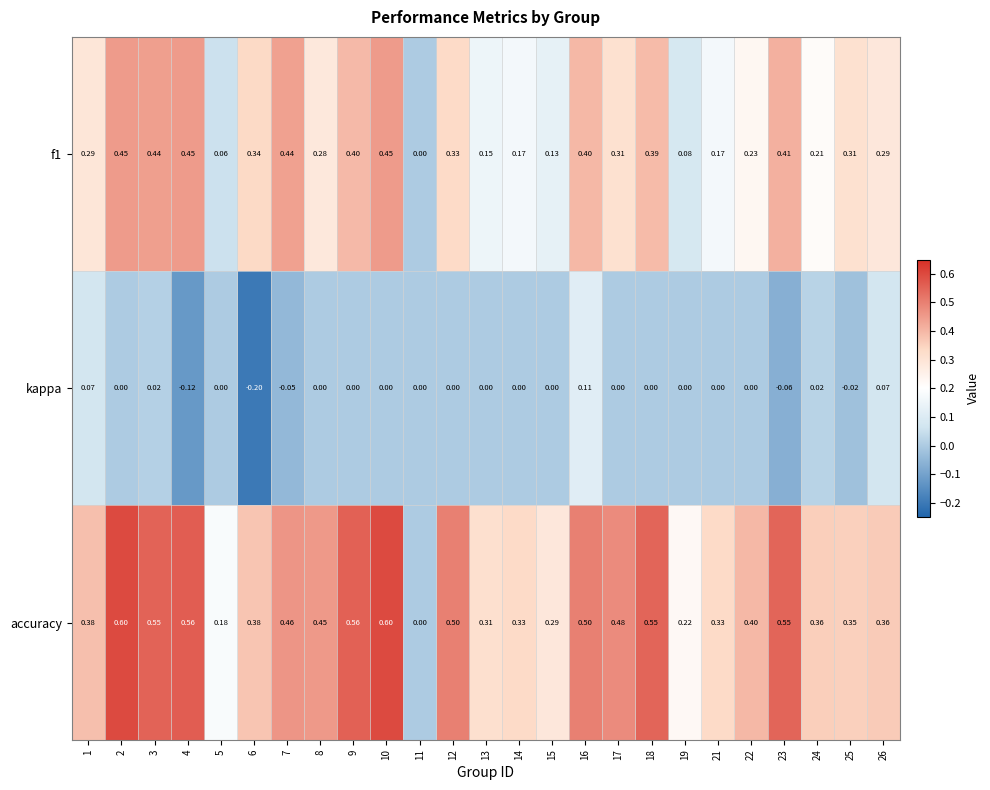

Which series changed the most between 16 and 21?

f1